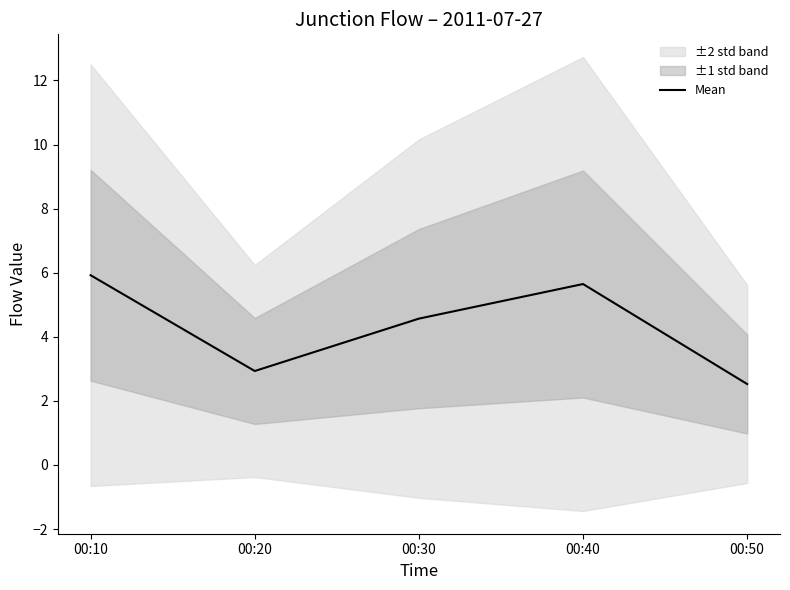

List the labels in order of value, largest first.

00:10, 00:40, 00:30, 00:20, 00:50